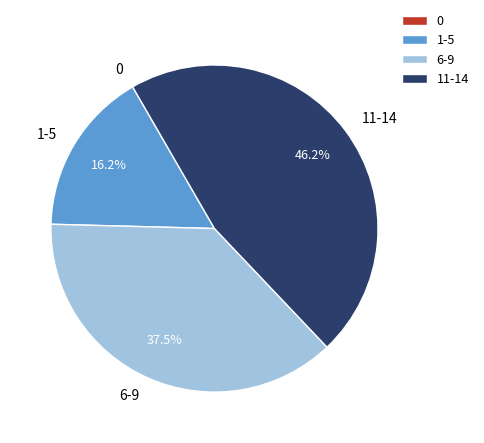

How much of the chart is everything except 6-9?

62.5%